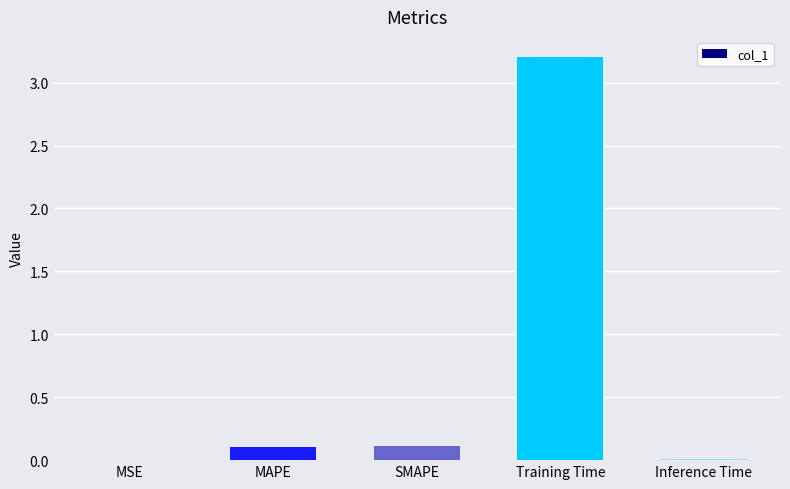

What is the sum of all values?

3.4